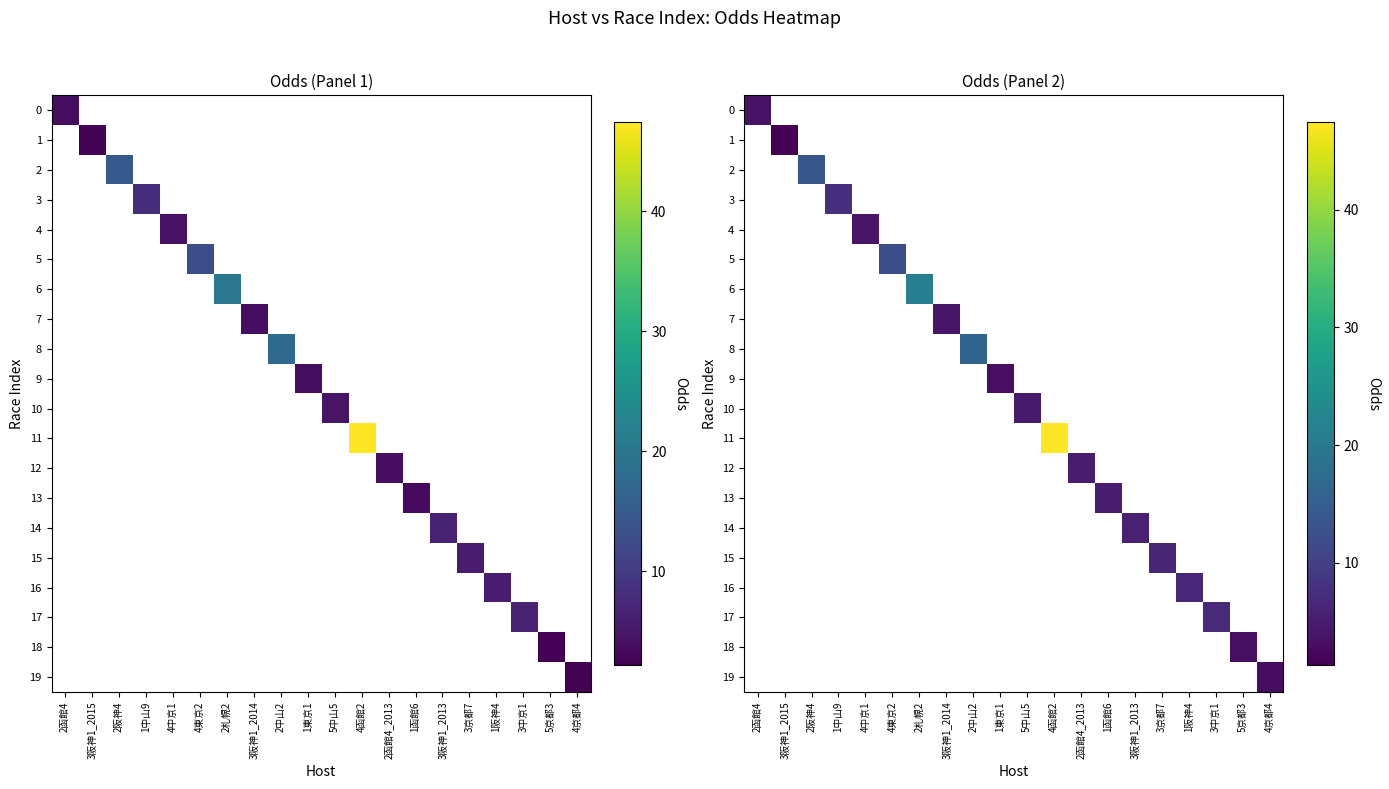

Where is 0 nearest to the value 3?

2函館4